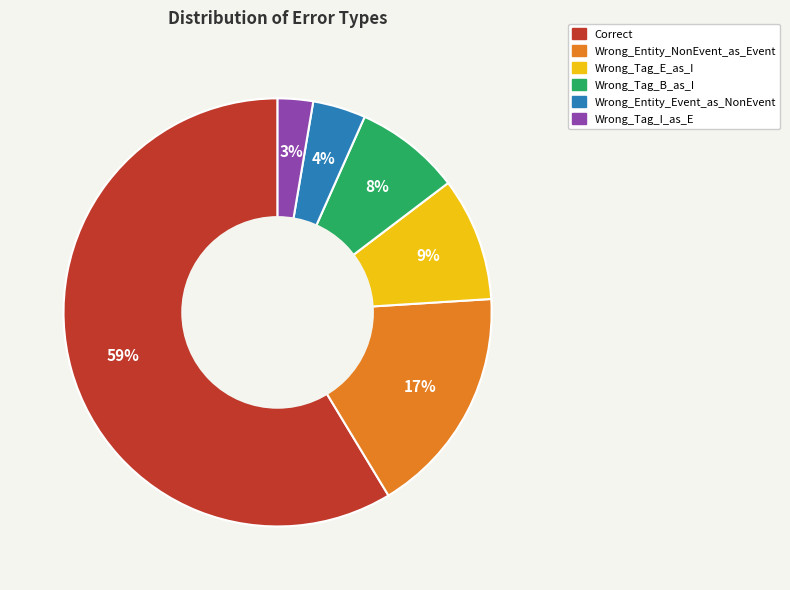

Is there any slice that represents more than half of the pie?

Yes